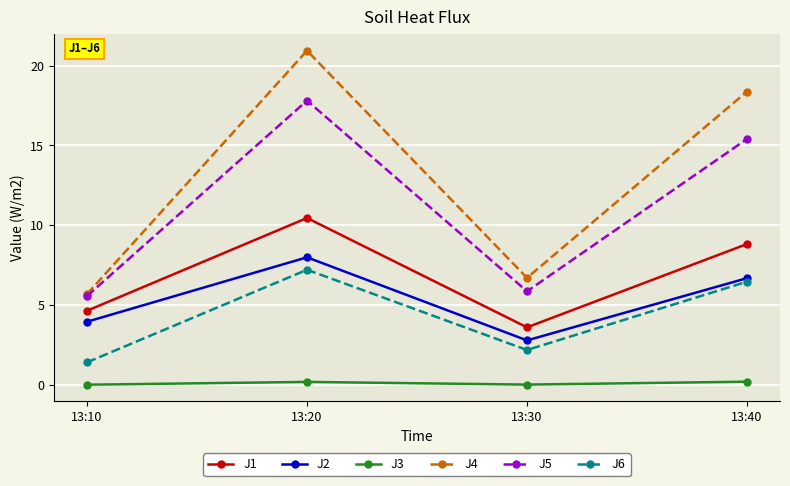

What is the value of the J1 point at the 2nd from the left?

10.5